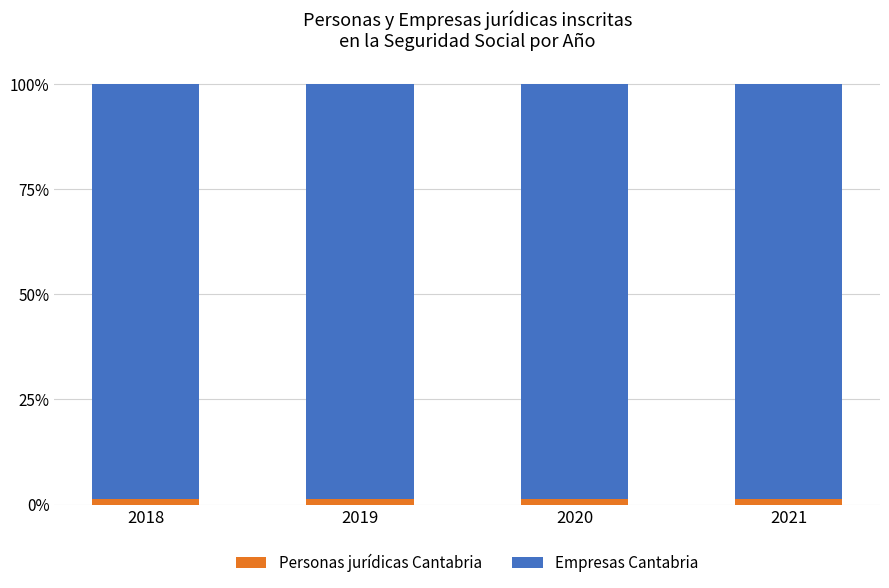

What is the sum of all Personas jurídicas Cantabria values?

4.8